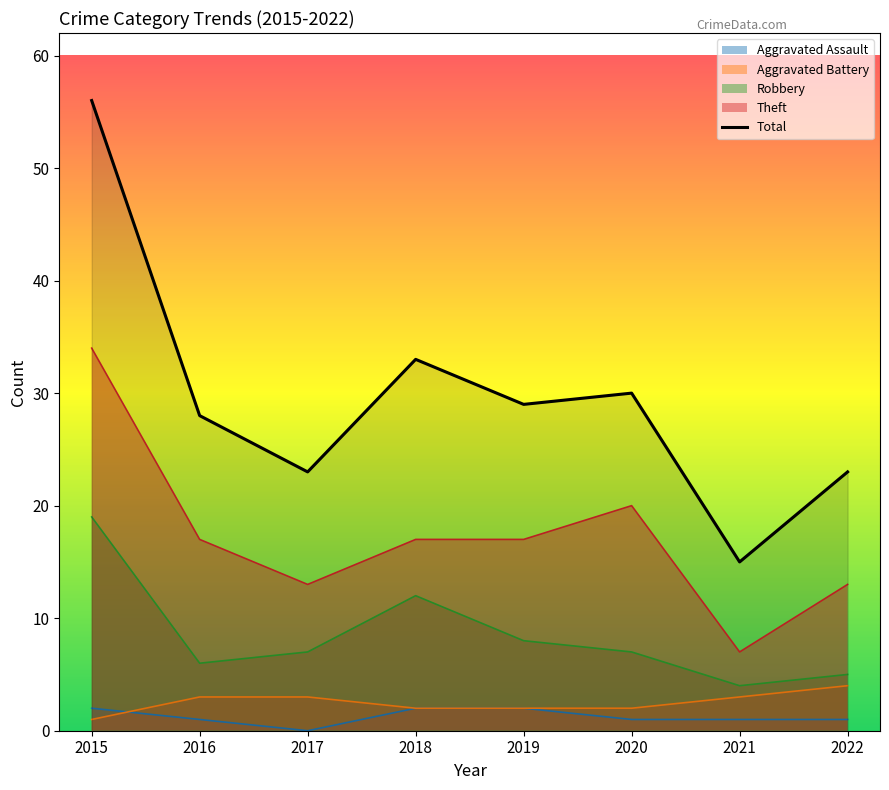

What is the value of the 5th point from the left?

29